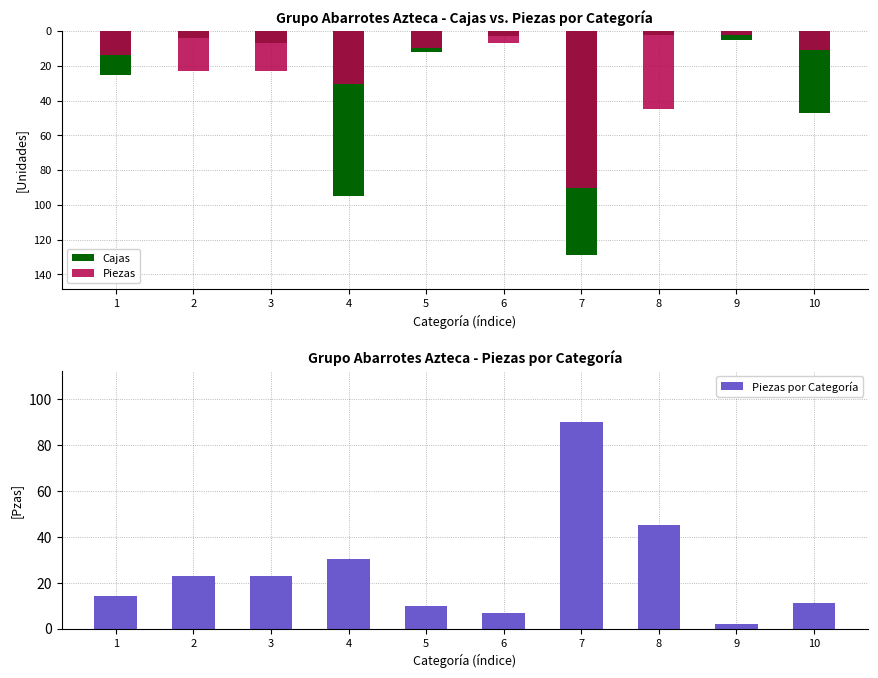

Is the value of Piezas por Categoría at 9 greater than the value of Piezas at 8?

Yes